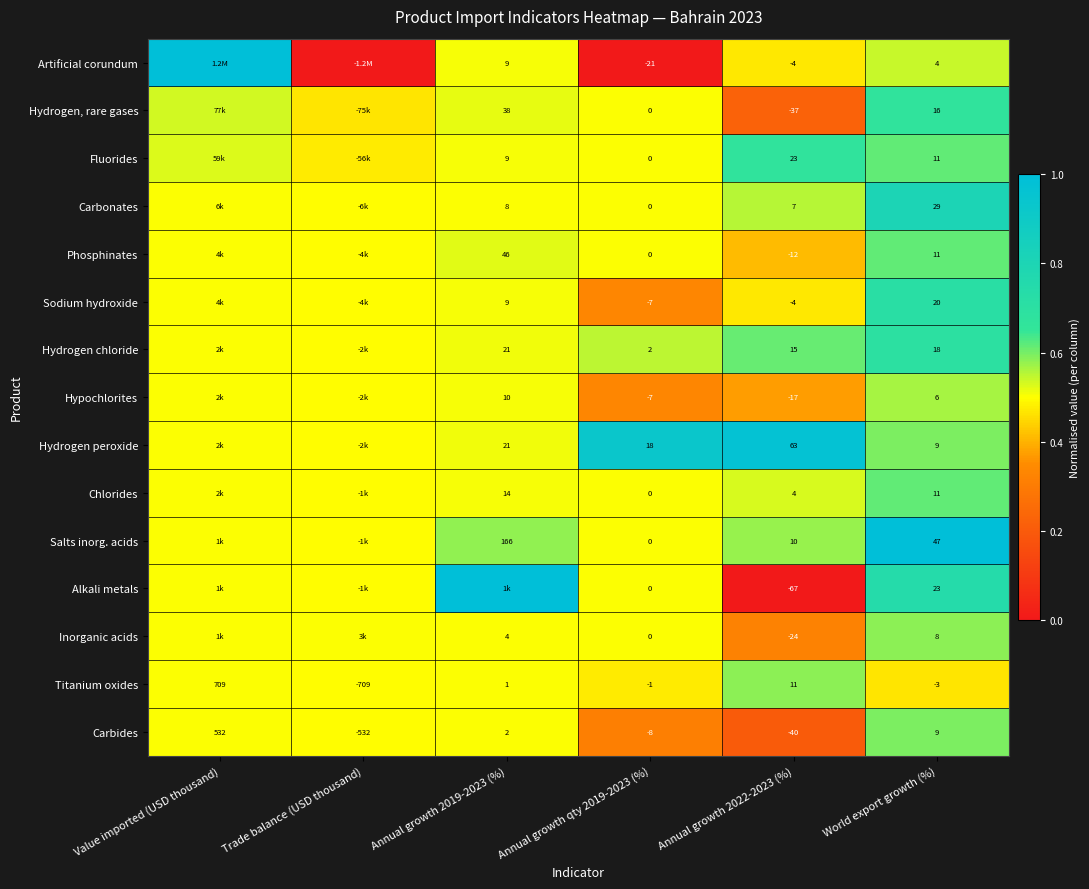

Which label corresponds to the smallest value in the chart?

Trade balance (USD thousand)